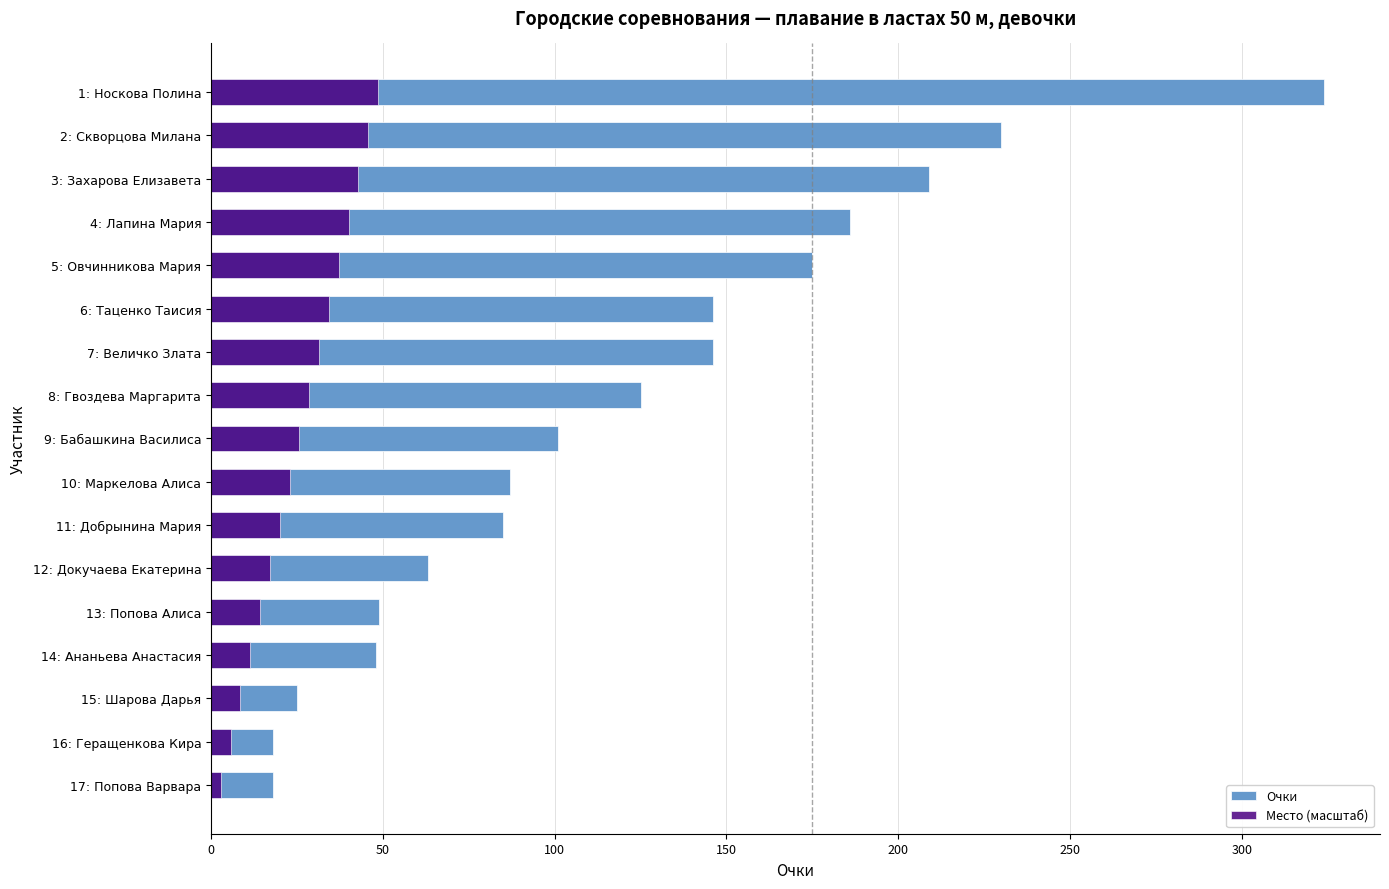

Rank the series by their maximum value, from lowest to highest.

Место (масштаб), Очки